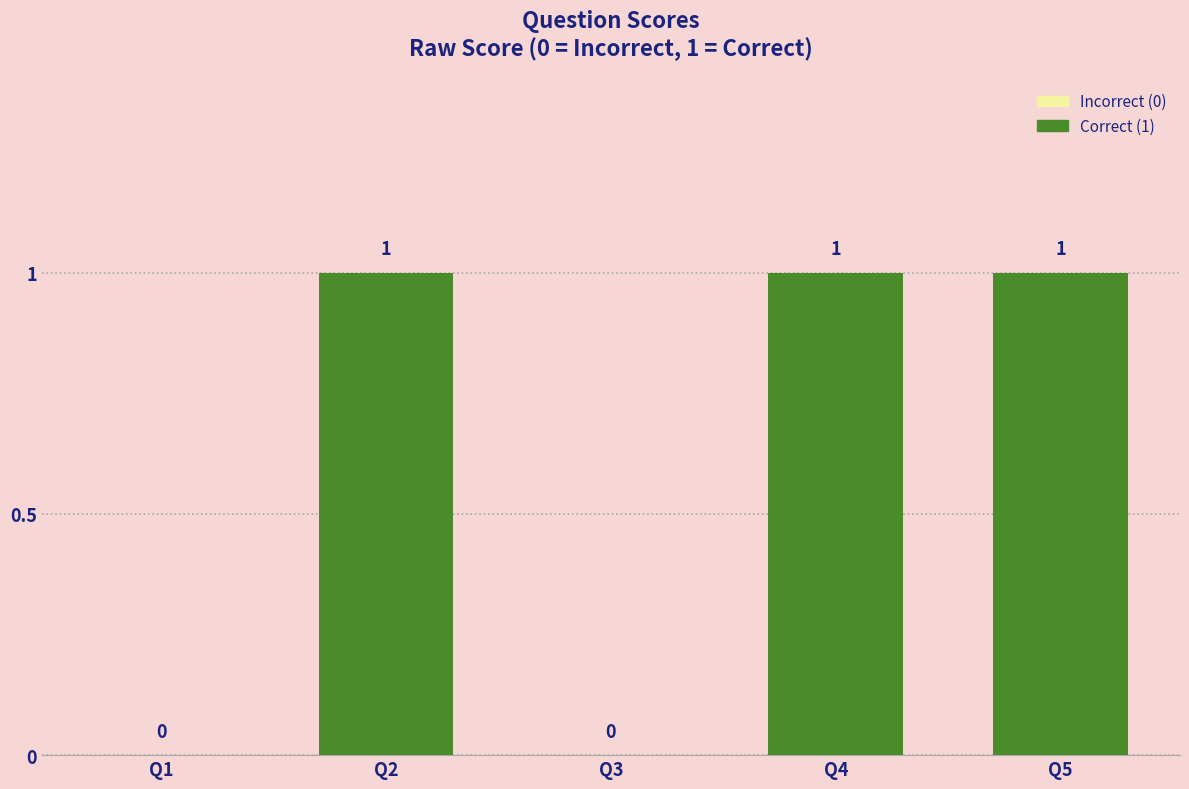

What is the sum of the values at Q3 and Q2?

1